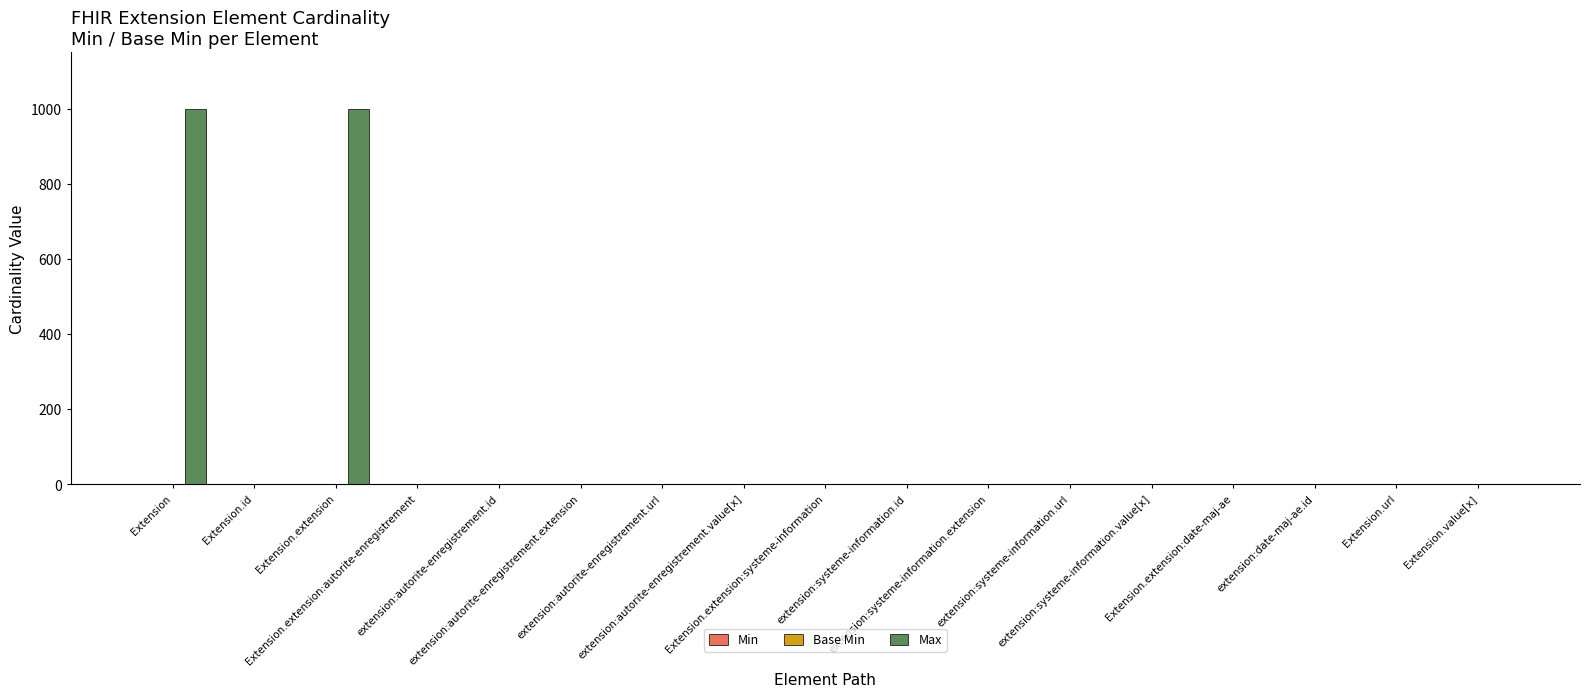

How many data points does each series have?

17